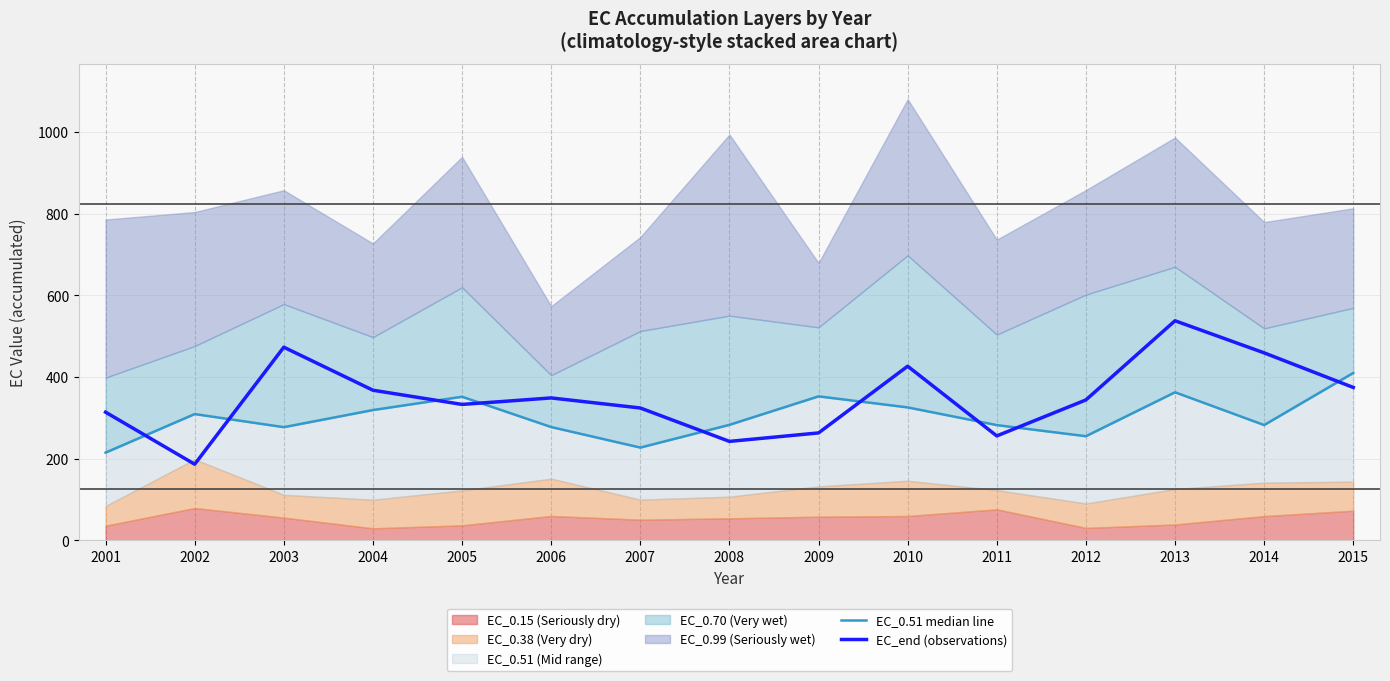

What is the sum of all EC_end (observations) values?

5252.3